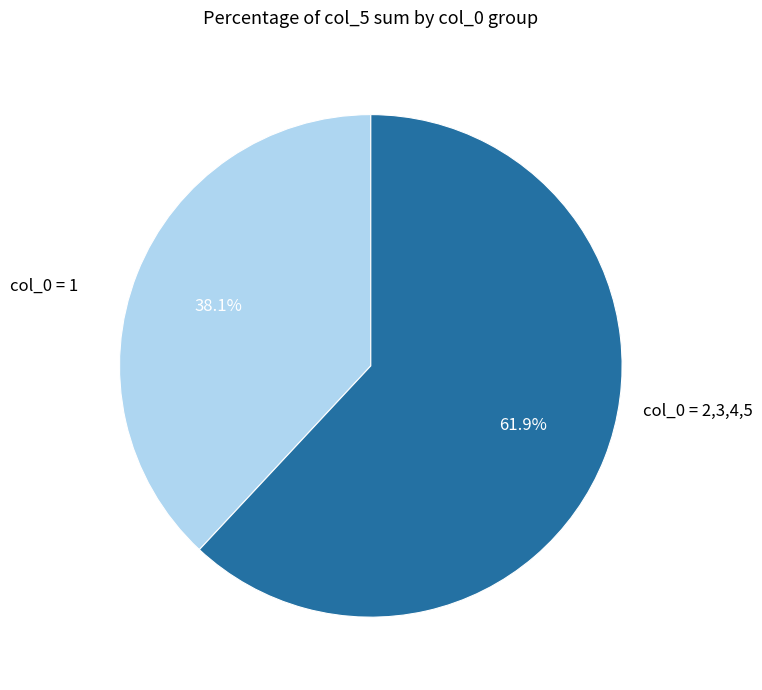

Does any single category account for the majority?

Yes